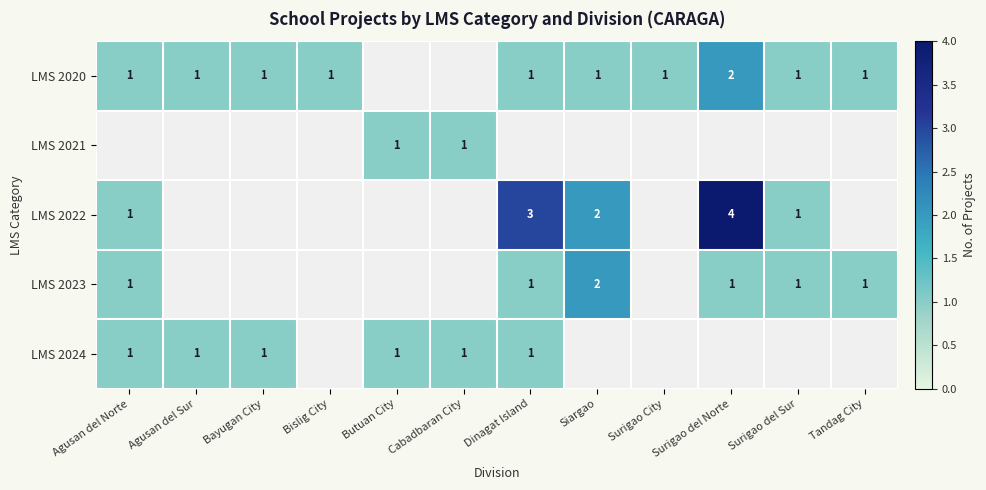

True or false: LMS 2023 has a value of 0 at Siargao.

False